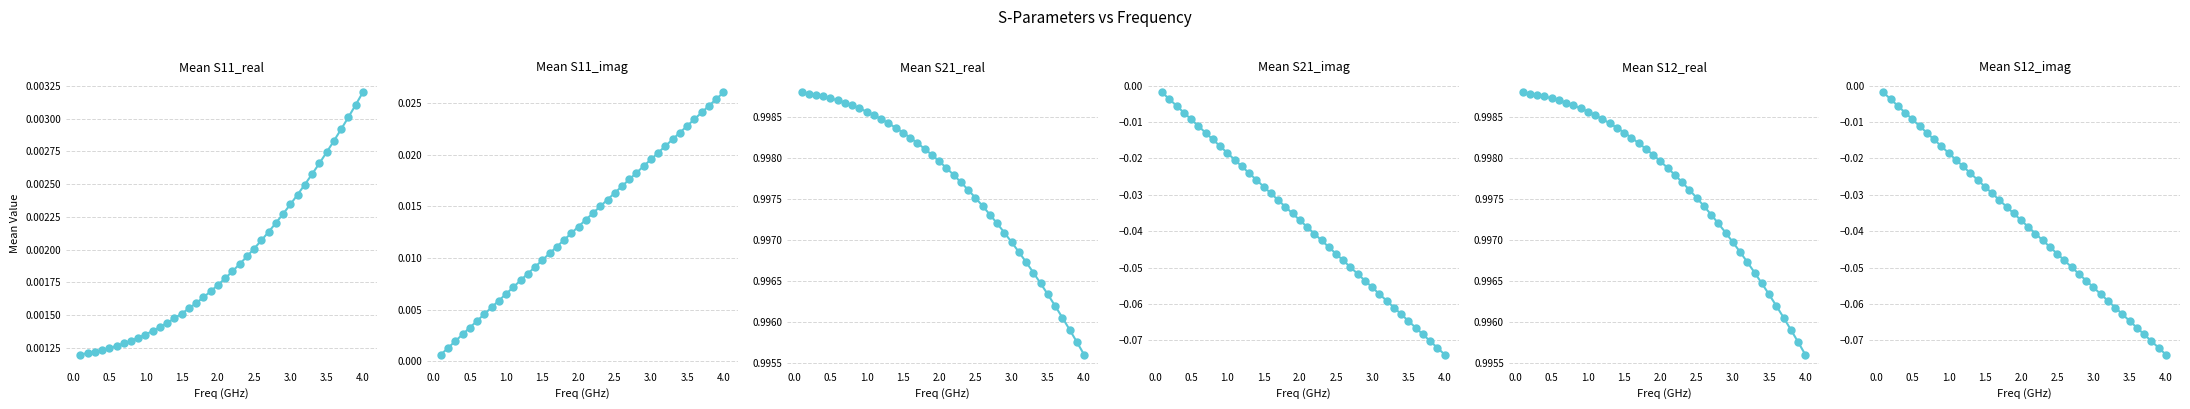

Is it true that S12_imag equals -0.1 at 3.5?

False